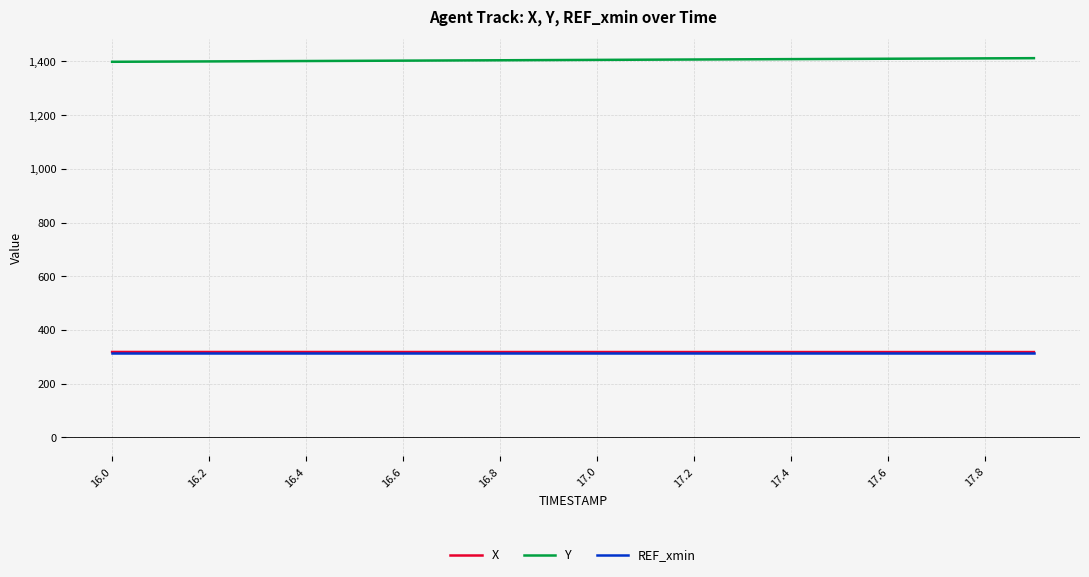

Which series has the largest total across all categories?

Y